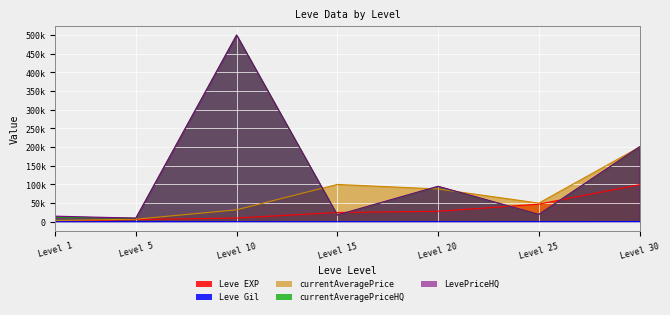

Which series has the widest spread of values?

currentAveragePriceHQ